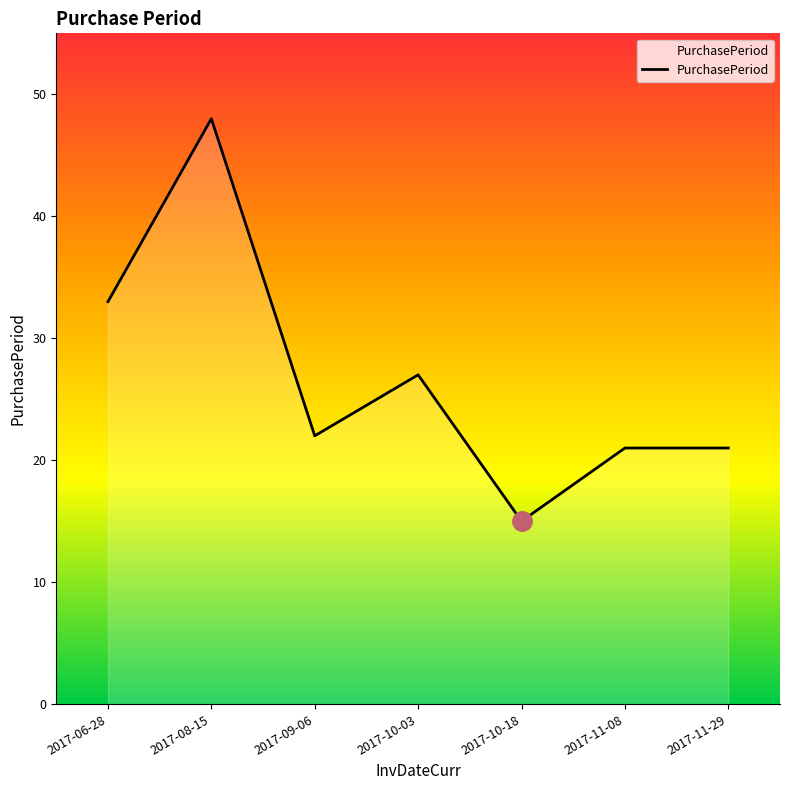

Which label corresponds to the smallest value in the chart?

2017-10-18